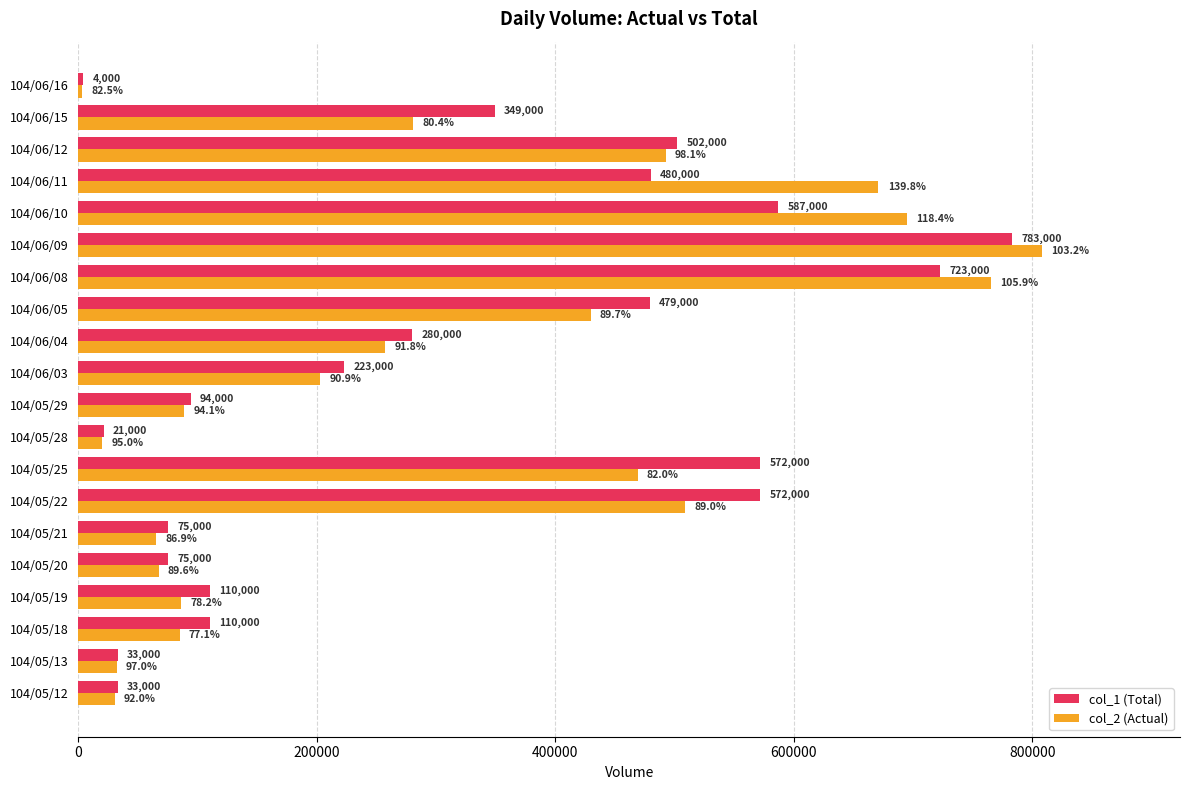

What is the greatest value displayed?

807930